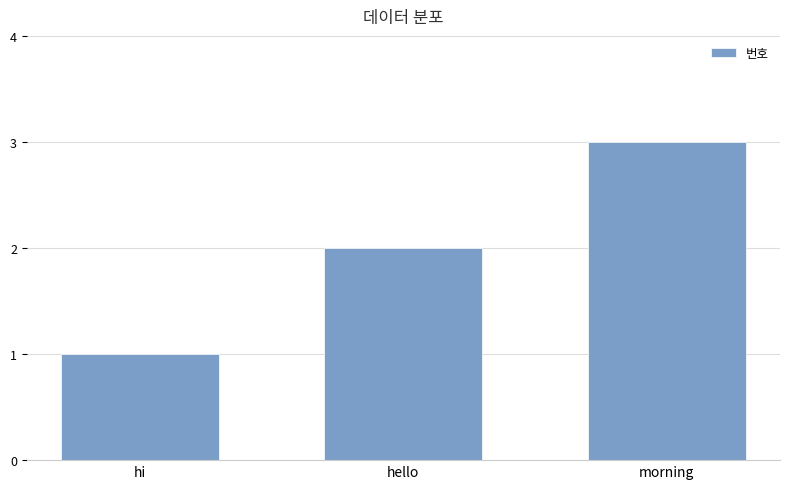

What is the value of the 2nd bar from the left?

2